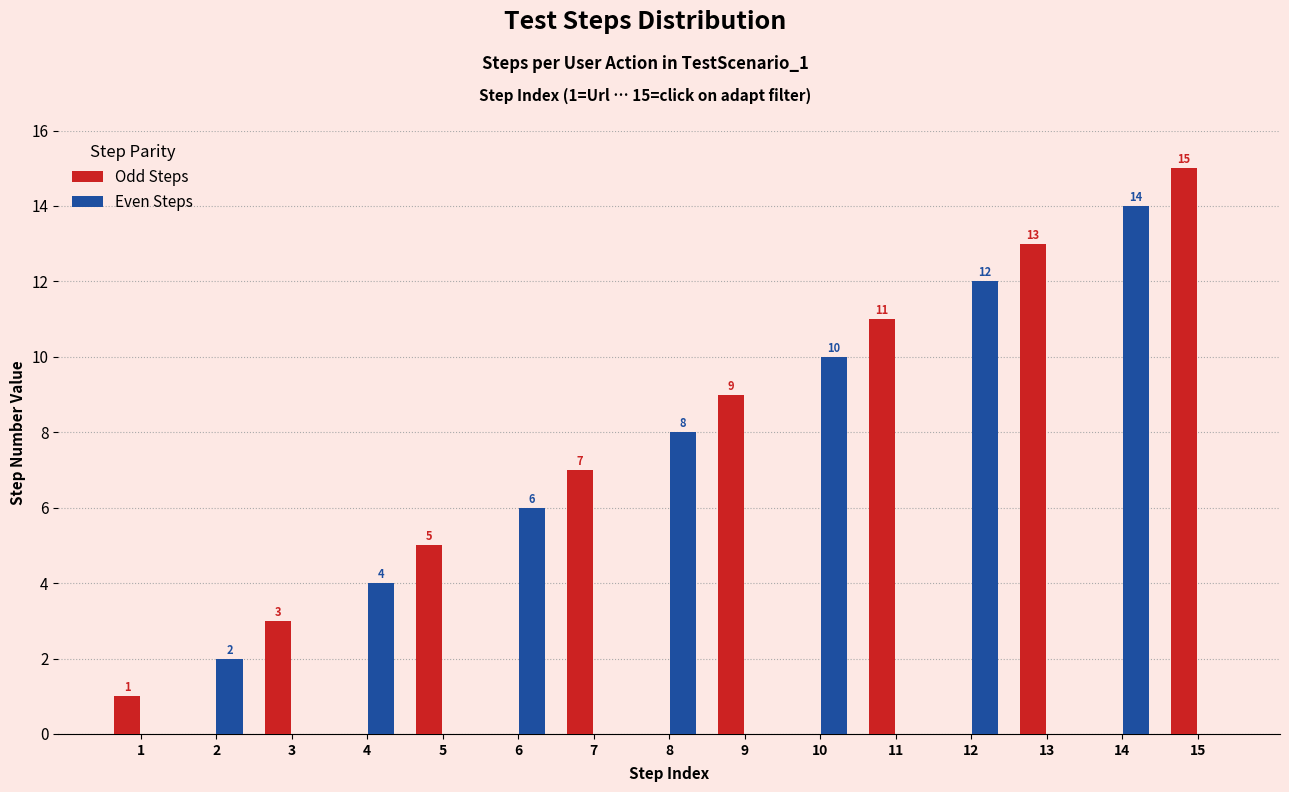

Reading right to left, transcribe all the data shown in this chart.

Odd Steps: 15=15	14=0	13=13	12=0	11=11	10=0	9=9	8=0	7=7	6=0	5=5	4=0	3=3	2=0	1=1
Even Steps: 15=0	14=14	13=0	12=12	11=0	10=10	9=0	8=8	7=0	6=6	5=0	4=4	3=0	2=2	1=0